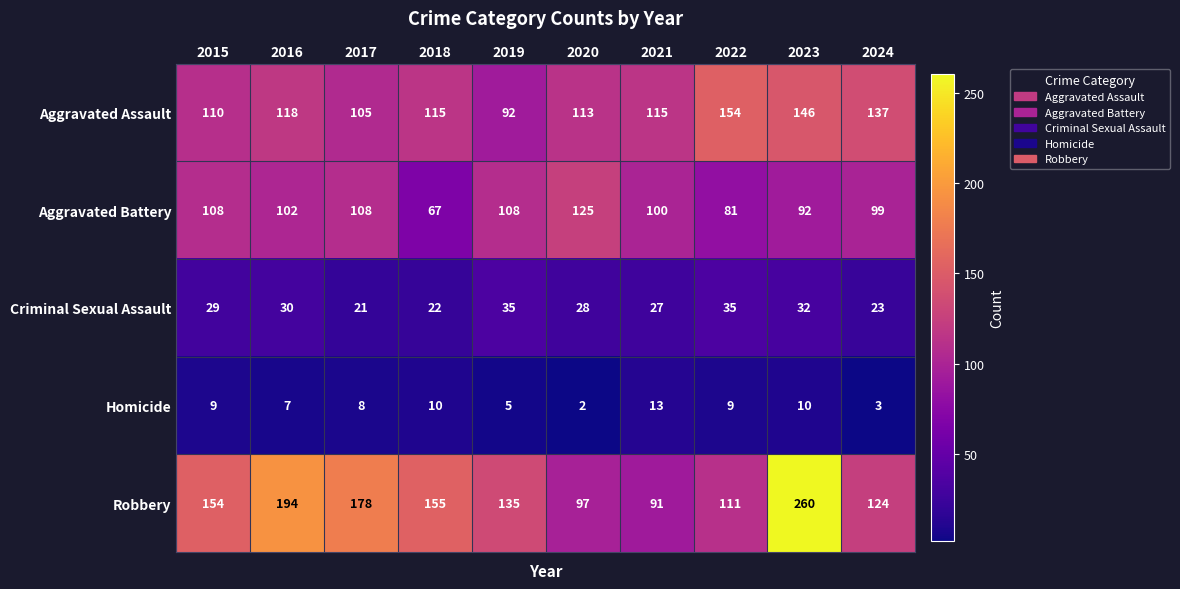

At which label does Homicide reach its peak?

2021